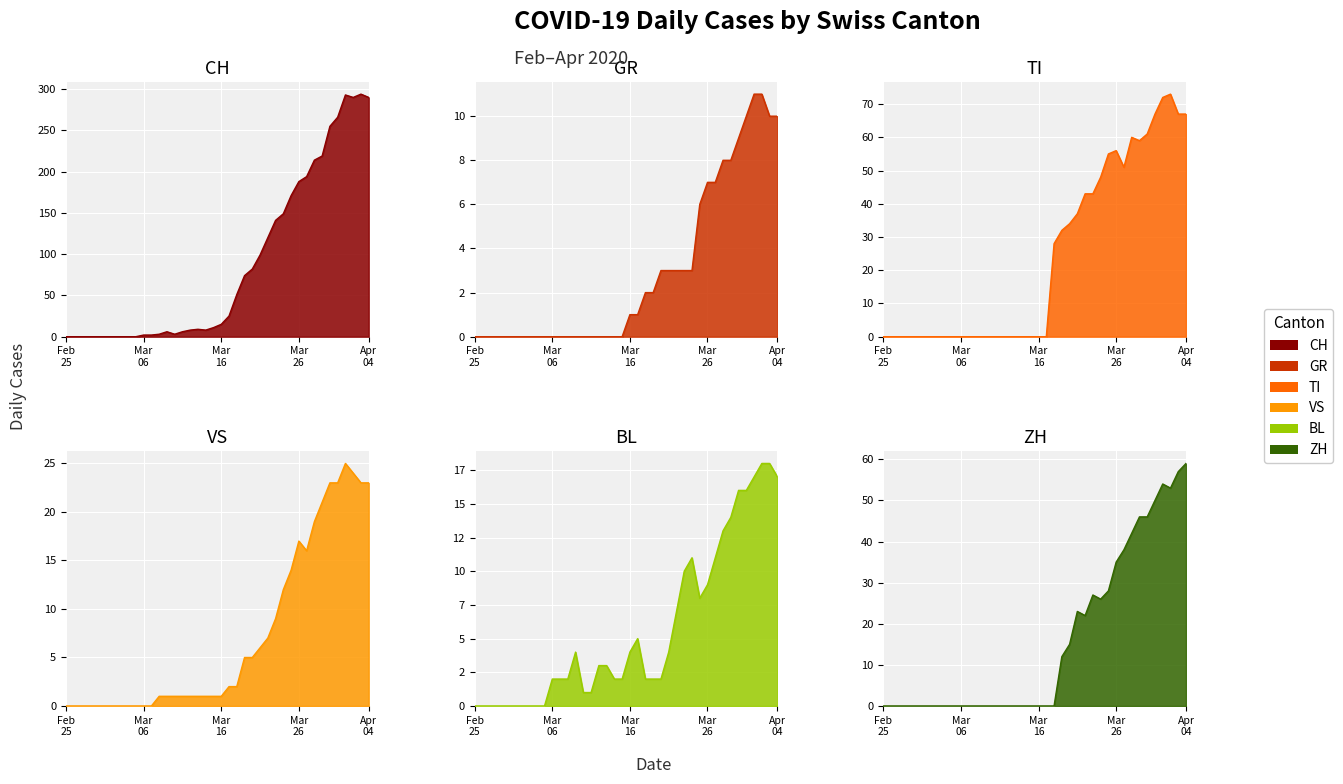

What is the difference between the second highest and second lowest values in the BL series?

18